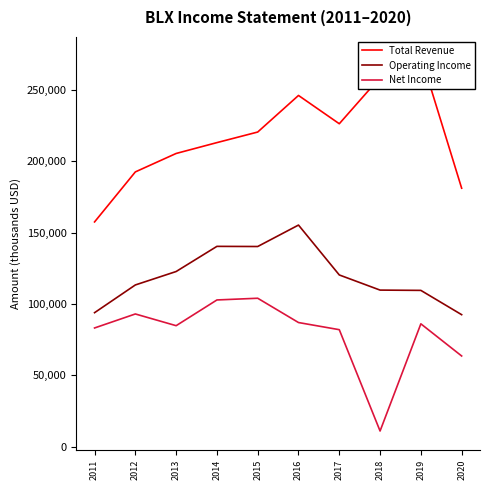

True or false: Net Income has more than 0 interior local peaks.

True